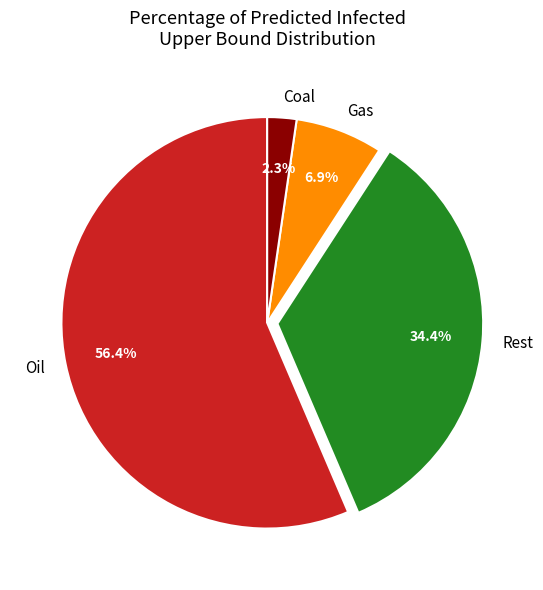

Which slice is the largest?

Oil